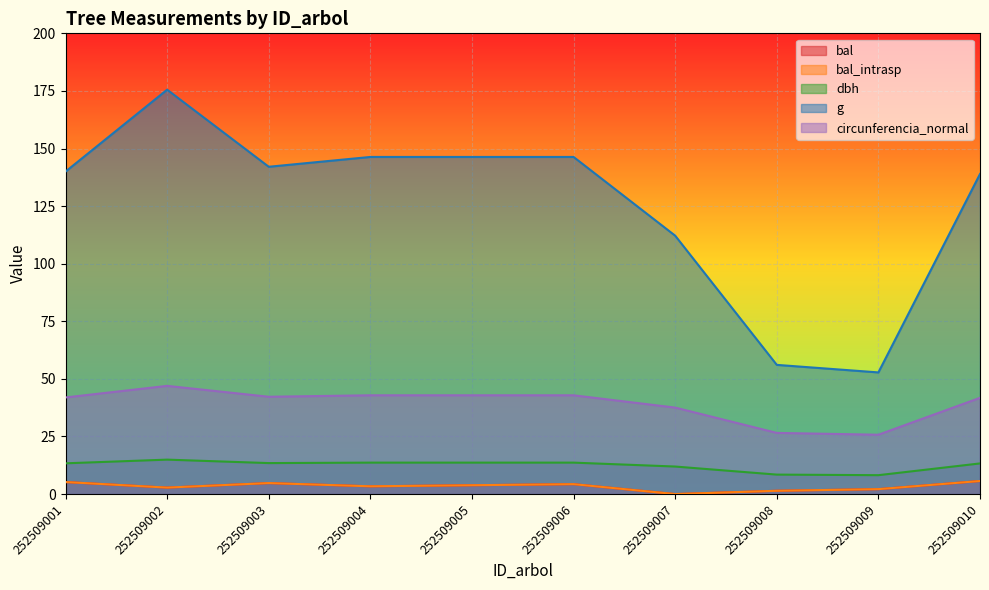

Does the chart display data point markers on the line(s)?

No